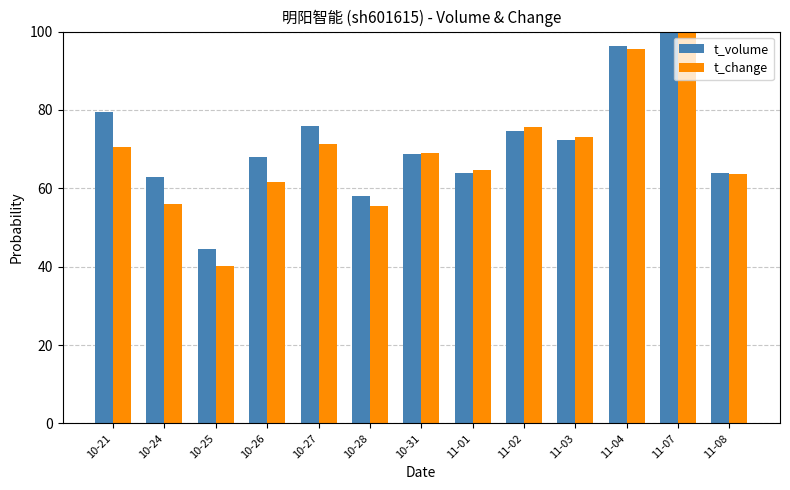

What value does the t_change series have at 10-28?

55.5